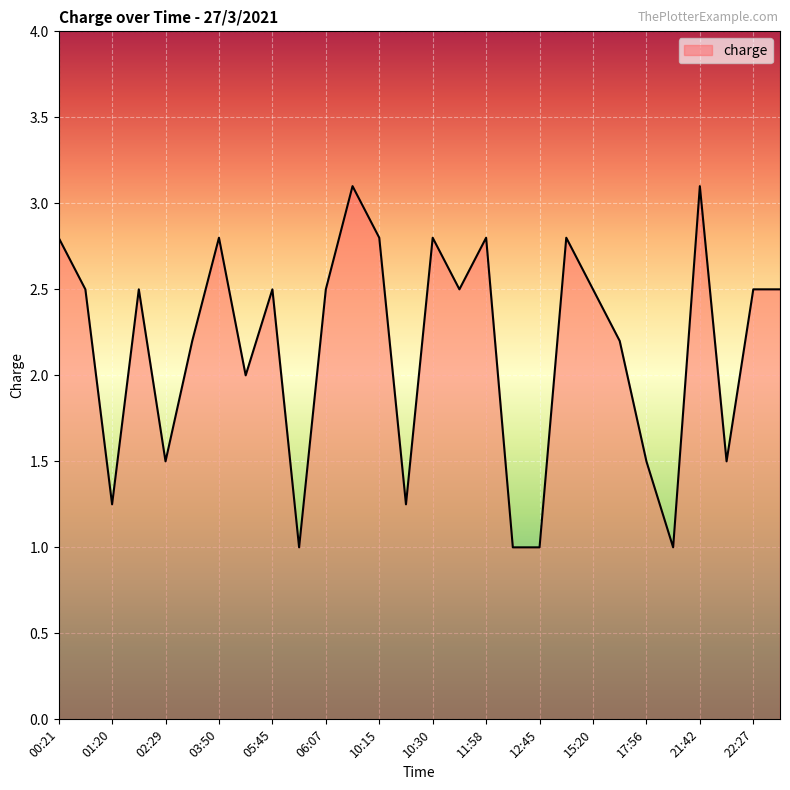

How many lines are shown in the chart?

1